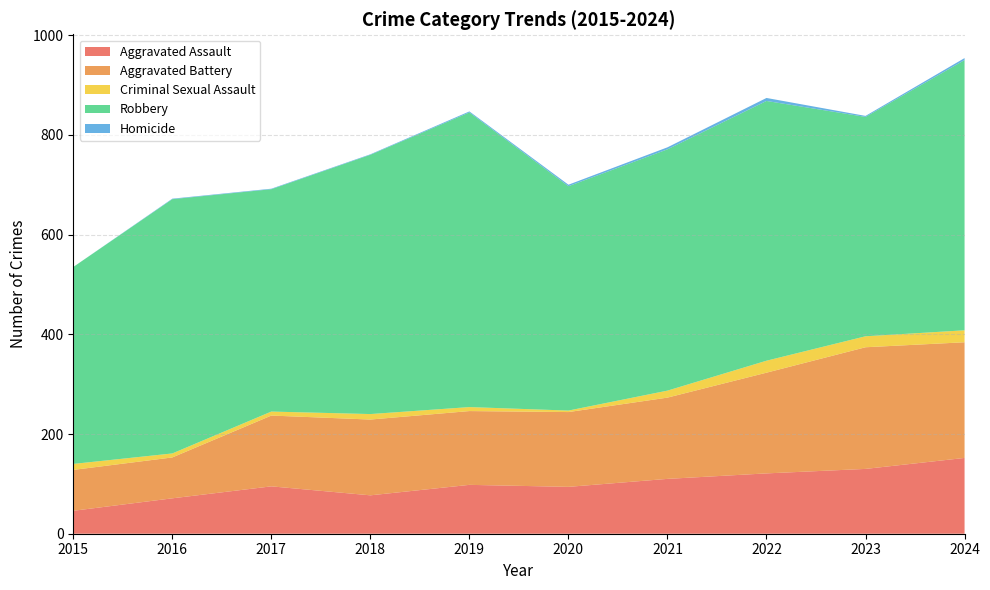

Reading right to left, transcribe all the data shown in this chart.

Aggravated Assault: 152	130	121	110	94	98	77	95	71	46
Aggravated Battery: 232	244	202	163	150	148	152	142	82	82
Criminal Sexual Assault: 24	22	24	14	3	8	11	8	8	12
Robbery: 542	440	521	484	450	591	520	446	510	395
Homicide: 4	2	6	4	3	2	1	1	1	0